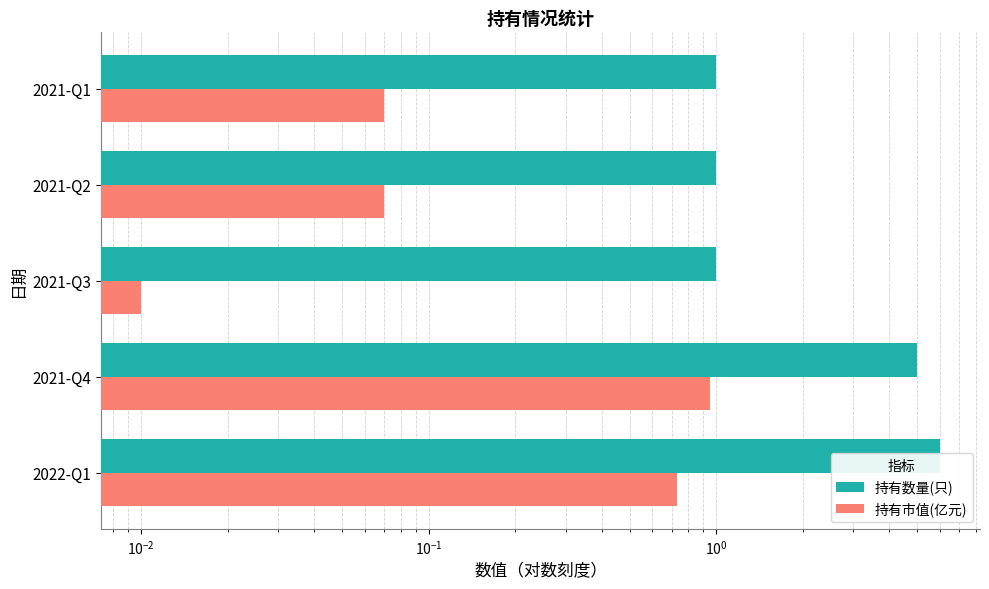

List the series in order of their overall mean, highest first.

持有数量(只), 持有市值(亿元)